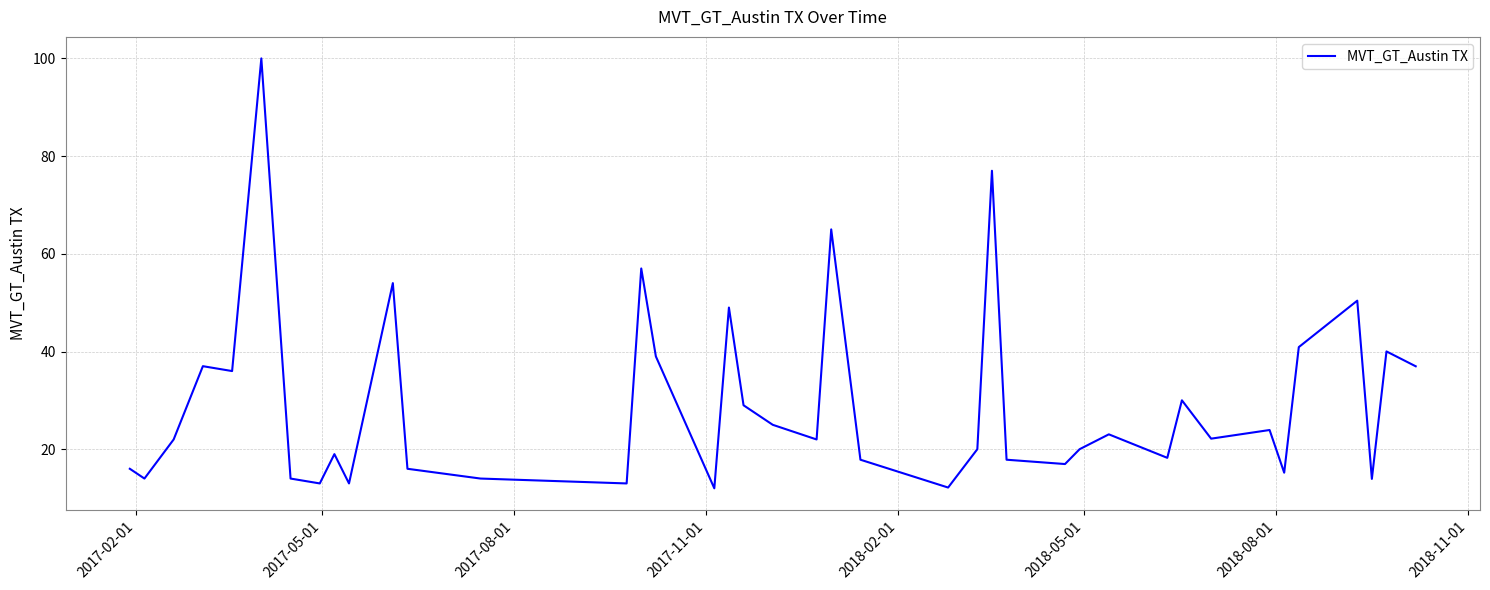

What is the difference between the maximum and minimum values?

88.0